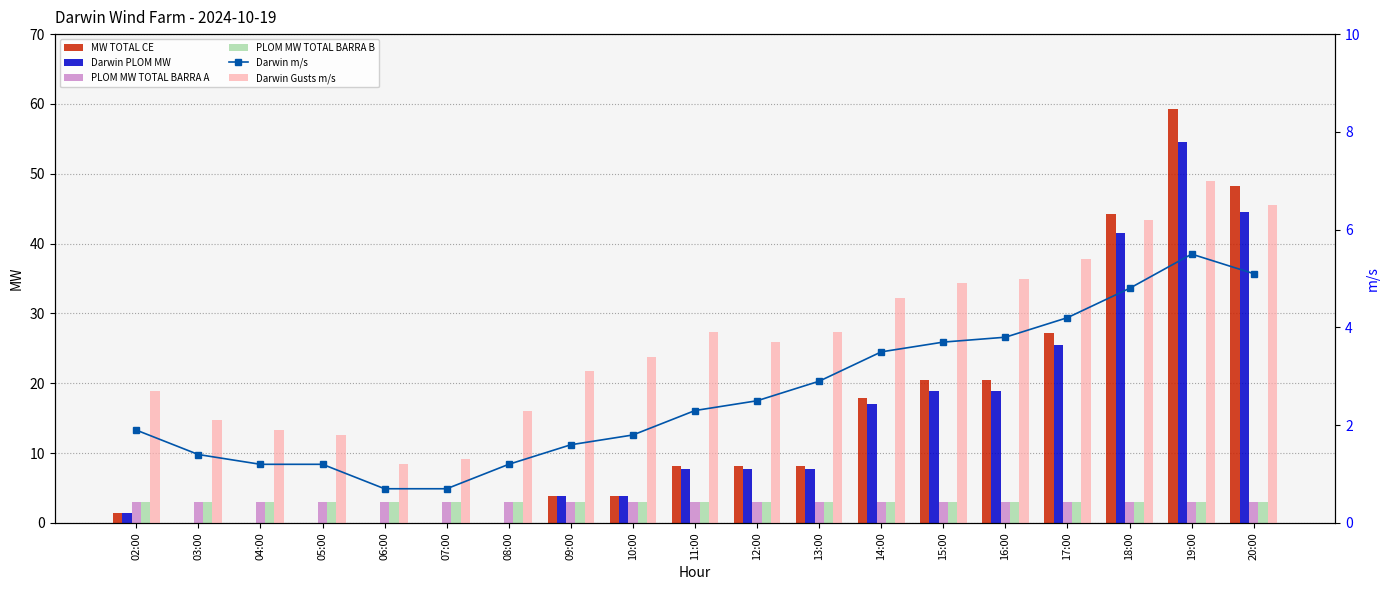

Reading left to right, what are all the values shown in this chart?

MW TOTAL CE: 1.4	0.0	0.0	0.0	0.0	0.0	0.0	3.9	3.9	8.1	8.1	8.1	17.9	20.5	20.5	27.2	44.2	59.3	48.3
Darwin PLOM MW: 1.4	0.0	0.0	0.0	0.0	0.0	0.0	3.8	3.8	7.7	7.7	7.7	17.0	18.9	18.9	25.4	41.5	54.6	44.6
PLOM MW TOTAL BARRA A: 3.0	3.0	3.0	3.0	3.0	3.0	3.0	3.0	3.0	3.0	3.0	3.0	3.0	3.0	3.0	3.0	3.0	3.0	3.0
PLOM MW TOTAL BARRA B: 3.0	3.0	3.0	3.0	3.0	3.0	3.0	3.0	3.0	3.0	3.0	3.0	3.0	3.0	3.0	3.0	3.0	3.0	3.0
Darwin m/s: 1.9	1.4	1.2	1.2	0.7	0.7	1.2	1.6	1.8	2.3	2.5	2.9	3.5	3.7	3.8	4.2	4.8	5.5	5.1
Darwin Gusts m/s: 2.7	2.1	1.9	1.8	1.2	1.3	2.3	3.1	3.4	3.9	3.7	3.9	4.6	4.9	5.0	5.4	6.2	7.0	6.5